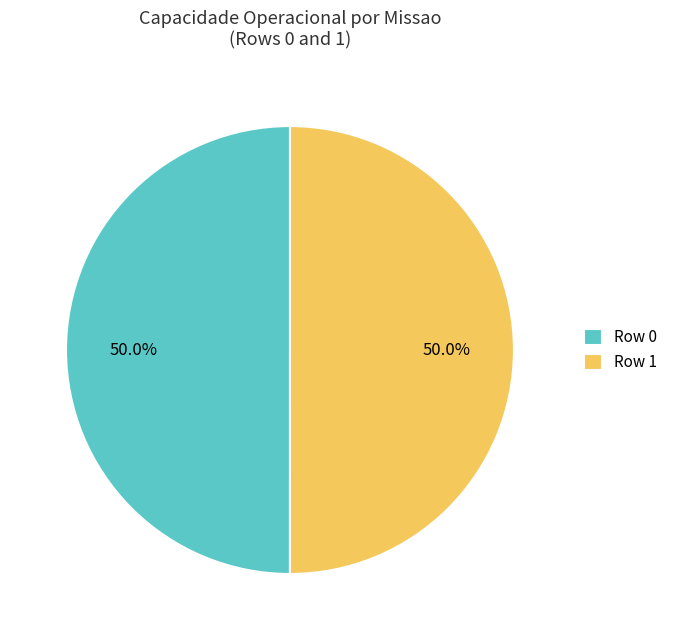

To the nearest percent, what percentage of the pie is Row 0?

50%